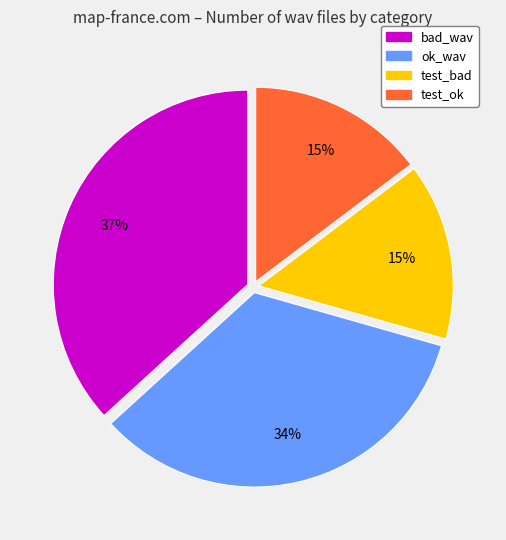

Is there a majority slice in this chart?

No